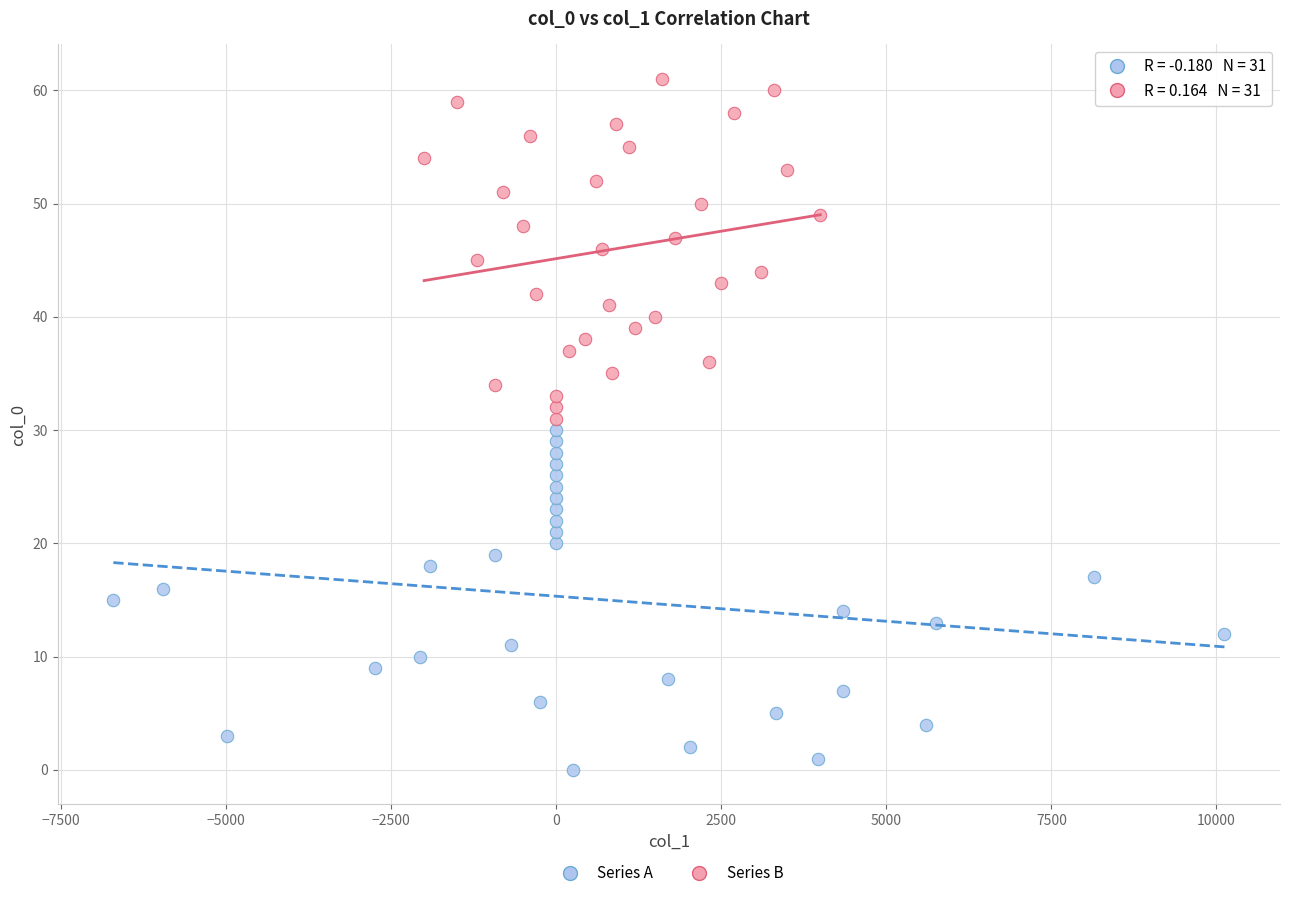

Which series contains the highest Y value?

Series B